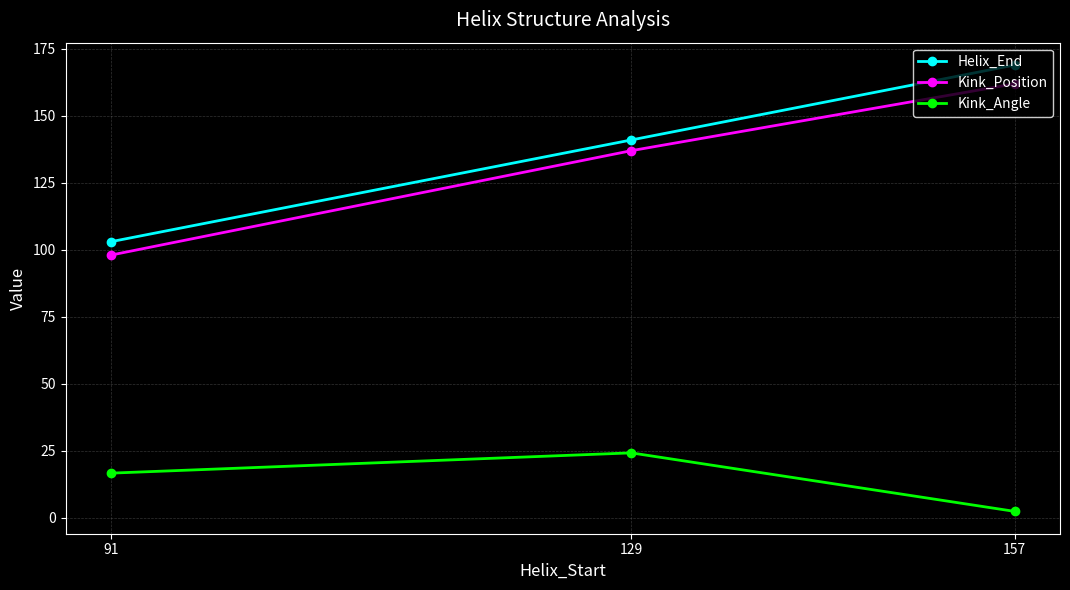

Where is Kink_Position nearest to the value 130?

129